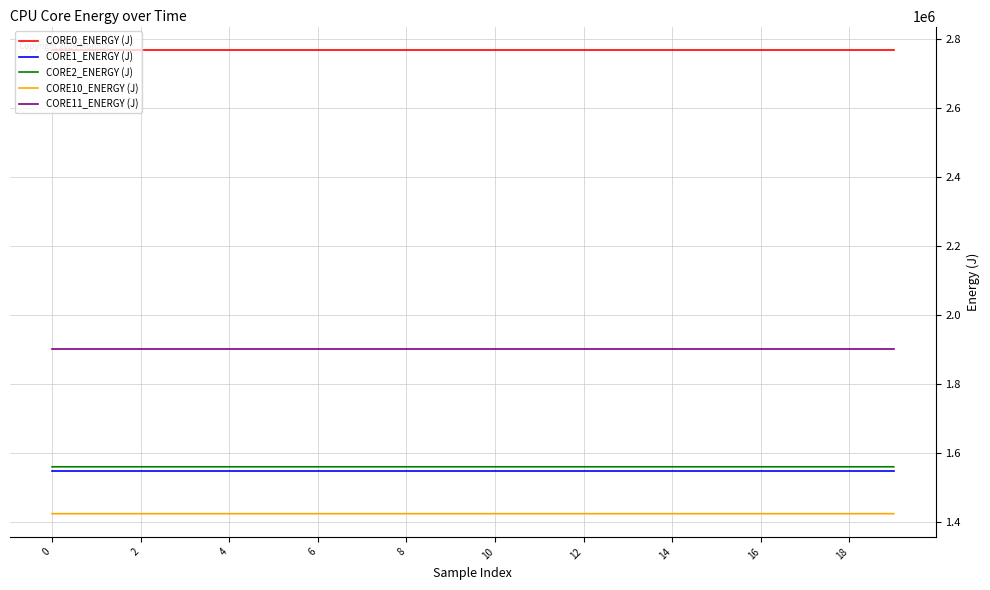

Which series has the largest total across all categories?

CORE0_ENERGY (J)